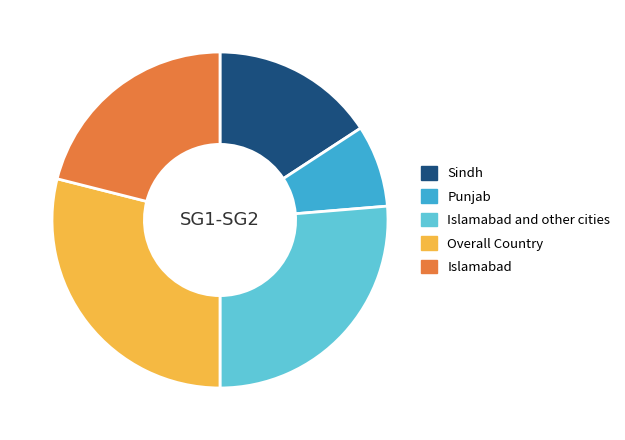

True or false: Islamabad and other cities accounts for 26% of the total.

True